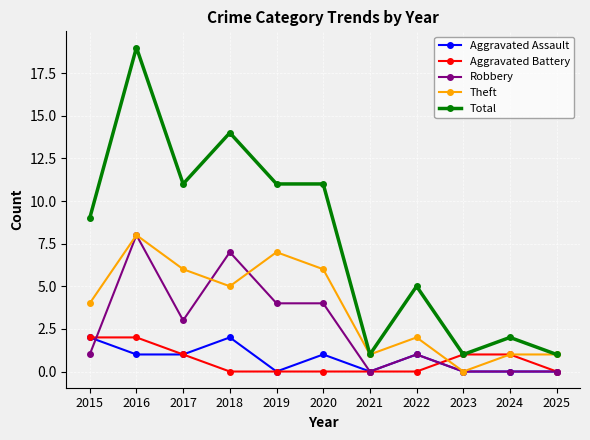

What is the difference between the maximum and minimum values in the Aggravated Assault series?

2